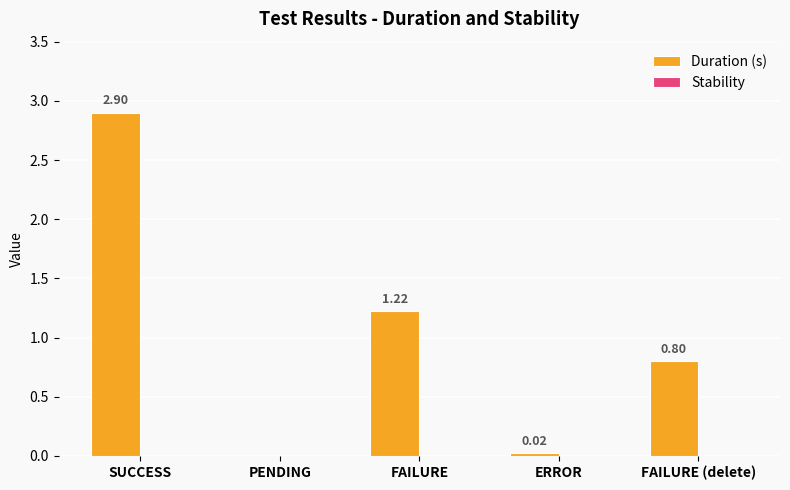

Between SUCCESS and ERROR, which is larger?

SUCCESS